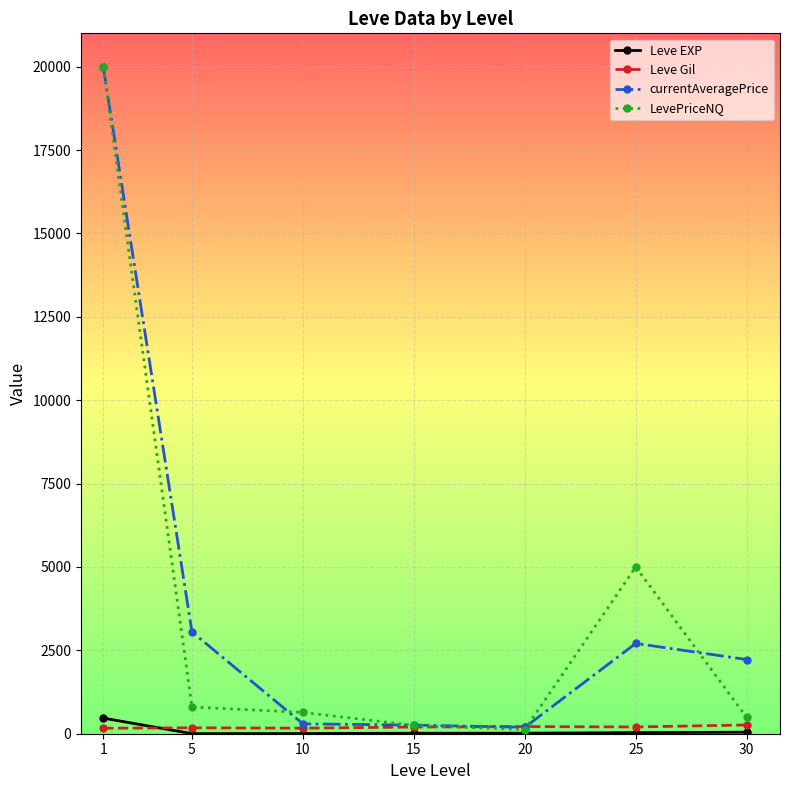

What is the average value of the Leve Gil series?

198.4